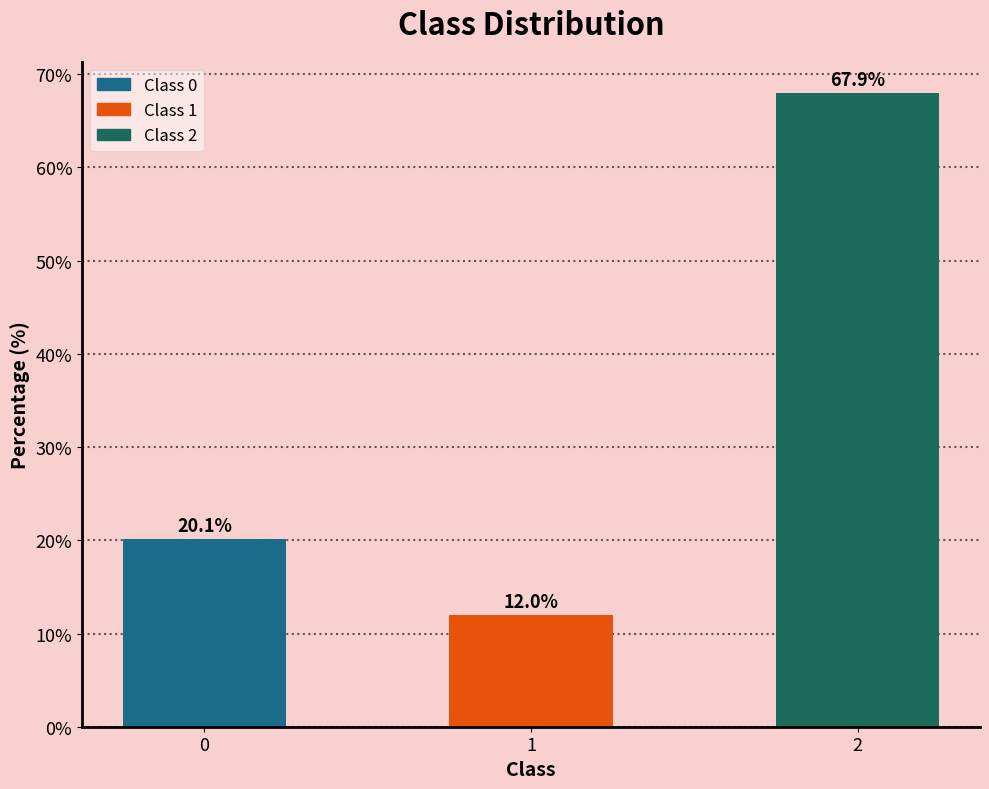

Reading right to left, what are all the values shown in this chart?

2=67.9	1=12.0	0=20.1